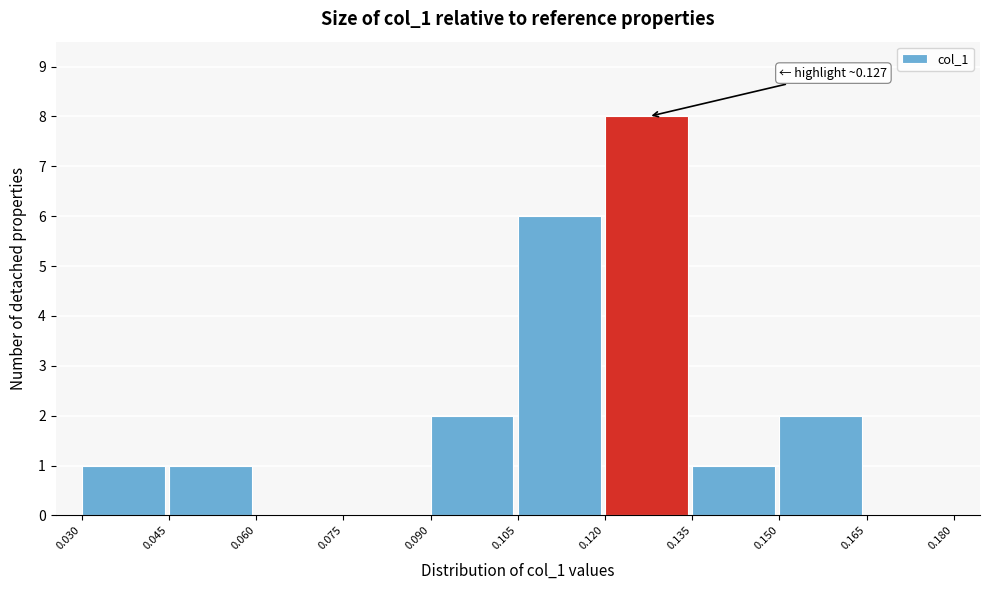

Which range on the x-axis has the tallest bar?

0.120 to 0.135